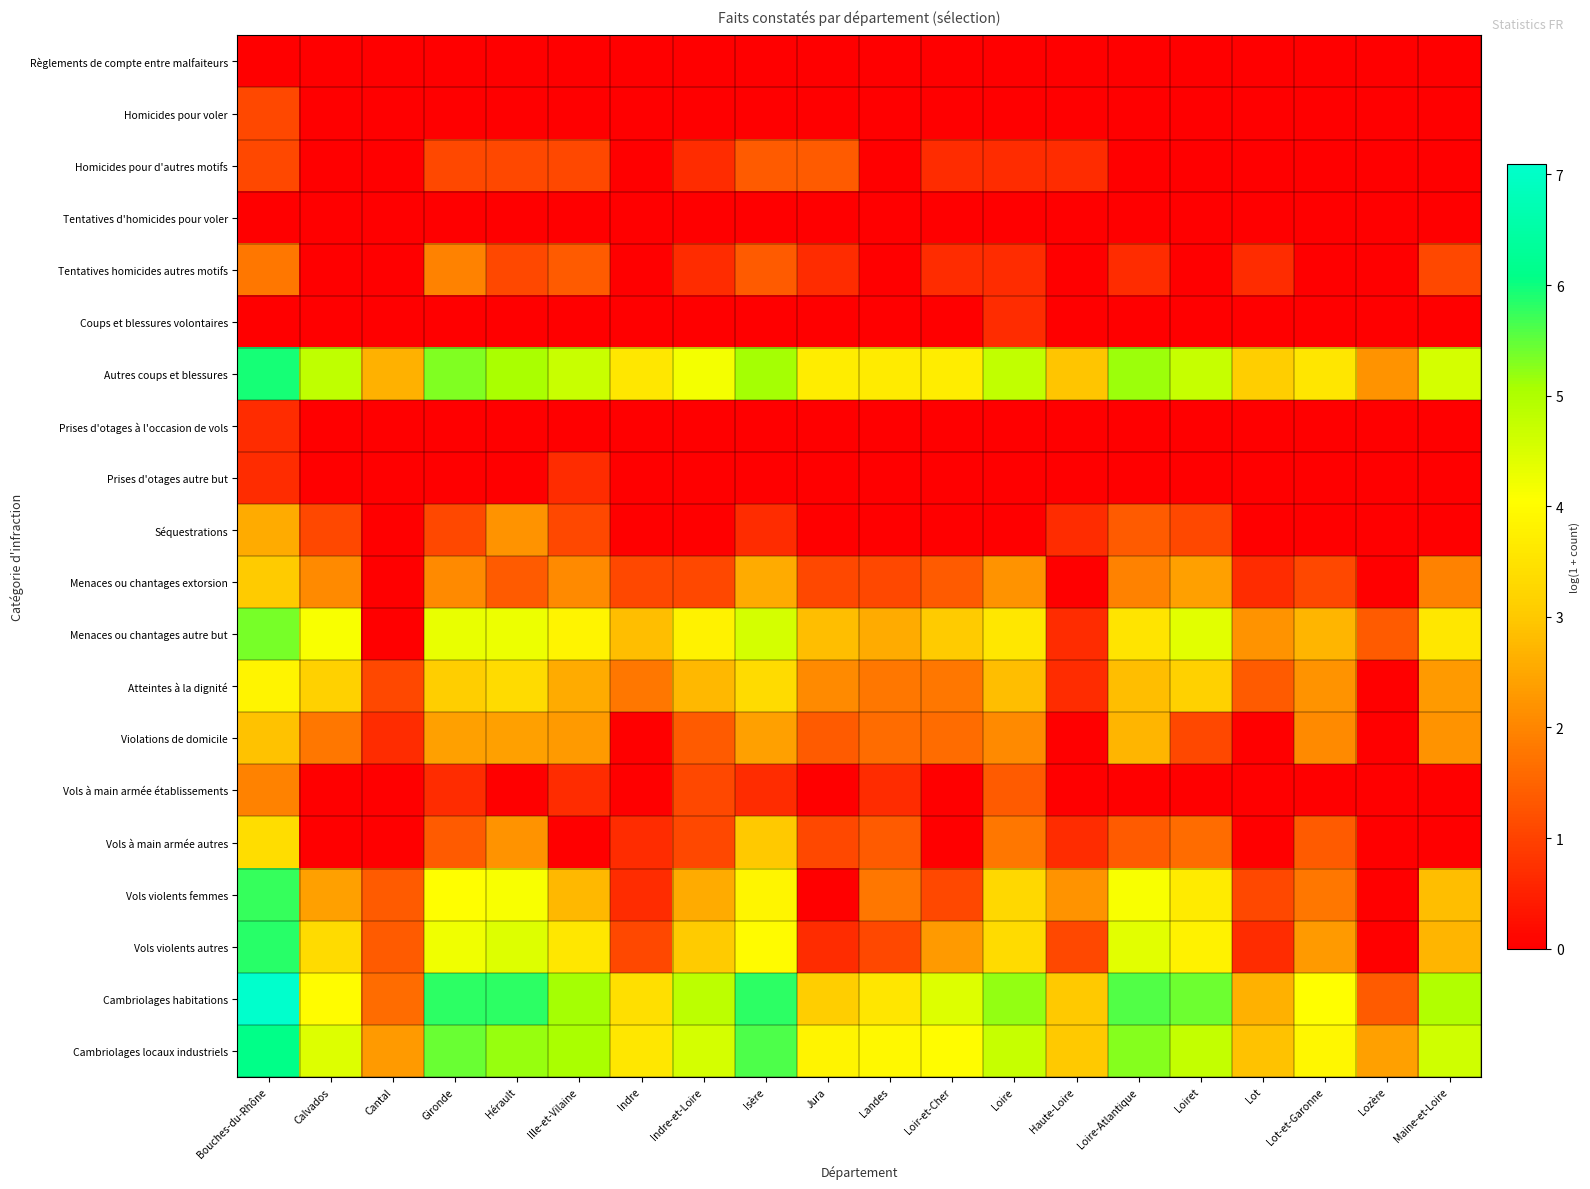

Reading left to right, what are all the values shown in this chart?

Règlements de compte entre malfaiteurs: Bouches-du-Rhône=0.0	Calvados=0.0	Cantal=0.0	Gironde=0.0	Hérault=0.0	Ille-et-Vilaine=0.0	Indre=0.0	Indre-et-Loire=0.0	Isère=0.0	Jura=0.0	Landes=0.0	Loir-et-Cher=0.0	Loire=0.0	Haute-Loire=0.0	Loire-Atlantique=0.0	Loiret=0.0	Lot=0.0	Lot-et-Garonne=0.0	Lozère=0.0	Maine-et-Loire=0.0
Homicides pour voler: Bouches-du-Rhône=1.1	Calvados=0.0	Cantal=0.0	Gironde=0.0	Hérault=0.0	Ille-et-Vilaine=0.0	Indre=0.0	Indre-et-Loire=0.0	Isère=0.0	Jura=0.0	Landes=0.0	Loir-et-Cher=0.0	Loire=0.0	Haute-Loire=0.0	Loire-Atlantique=0.0	Loiret=0.0	Lot=0.0	Lot-et-Garonne=0.0	Lozère=0.0	Maine-et-Loire=0.0
Homicides pour d'autres motifs: Bouches-du-Rhône=1.1	Calvados=0.0	Cantal=0.0	Gironde=1.1	Hérault=1.1	Ille-et-Vilaine=1.1	Indre=0.0	Indre-et-Loire=0.7	Isère=1.4	Jura=1.4	Landes=0.0	Loir-et-Cher=0.7	Loire=0.7	Haute-Loire=0.7	Loire-Atlantique=0.0	Loiret=0.0	Lot=0.0	Lot-et-Garonne=0.0	Lozère=0.0	Maine-et-Loire=0.0
Tentatives d'homicides pour voler: Bouches-du-Rhône=0.0	Calvados=0.0	Cantal=0.0	Gironde=0.0	Hérault=0.0	Ille-et-Vilaine=0.0	Indre=0.0	Indre-et-Loire=0.0	Isère=0.0	Jura=0.0	Landes=0.0	Loir-et-Cher=0.0	Loire=0.0	Haute-Loire=0.0	Loire-Atlantique=0.0	Loiret=0.0	Lot=0.0	Lot-et-Garonne=0.0	Lozère=0.0	Maine-et-Loire=0.0
Tentatives homicides autres motifs: Bouches-du-Rhône=1.8	Calvados=0.0	Cantal=0.0	Gironde=1.9	Hérault=1.1	Ille-et-Vilaine=1.4	Indre=0.0	Indre-et-Loire=0.7	Isère=1.4	Jura=0.7	Landes=0.0	Loir-et-Cher=0.7	Loire=0.7	Haute-Loire=0.0	Loire-Atlantique=0.7	Loiret=0.0	Lot=0.7	Lot-et-Garonne=0.0	Lozère=0.0	Maine-et-Loire=1.1
Coups et blessures volontaires: Bouches-du-Rhône=0.0	Calvados=0.0	Cantal=0.0	Gironde=0.0	Hérault=0.0	Ille-et-Vilaine=0.0	Indre=0.0	Indre-et-Loire=0.0	Isère=0.0	Jura=0.0	Landes=0.0	Loir-et-Cher=0.0	Loire=0.7	Haute-Loire=0.0	Loire-Atlantique=0.0	Loiret=0.0	Lot=0.0	Lot-et-Garonne=0.0	Lozère=0.0	Maine-et-Loire=0.0
Autres coups et blessures: Bouches-du-Rhône=5.9	Calvados=4.8	Cantal=2.6	Gironde=5.3	Hérault=5.1	Ille-et-Vilaine=4.7	Indre=3.6	Indre-et-Loire=4.2	Isère=5.1	Jura=3.7	Landes=3.7	Loir-et-Cher=3.7	Loire=4.8	Haute-Loire=2.9	Loire-Atlantique=5.1	Loiret=4.7	Lot=3.1	Lot-et-Garonne=3.6	Lozère=2.2	Maine-et-Loire=4.6
Prises d'otages à l'occasion de vols: Bouches-du-Rhône=0.7	Calvados=0.0	Cantal=0.0	Gironde=0.0	Hérault=0.0	Ille-et-Vilaine=0.0	Indre=0.0	Indre-et-Loire=0.0	Isère=0.0	Jura=0.0	Landes=0.0	Loir-et-Cher=0.0	Loire=0.0	Haute-Loire=0.0	Loire-Atlantique=0.0	Loiret=0.0	Lot=0.0	Lot-et-Garonne=0.0	Lozère=0.0	Maine-et-Loire=0.0
Prises d'otages autre but: Bouches-du-Rhône=0.7	Calvados=0.0	Cantal=0.0	Gironde=0.0	Hérault=0.0	Ille-et-Vilaine=0.7	Indre=0.0	Indre-et-Loire=0.0	Isère=0.0	Jura=0.0	Landes=0.0	Loir-et-Cher=0.0	Loire=0.0	Haute-Loire=0.0	Loire-Atlantique=0.0	Loiret=0.0	Lot=0.0	Lot-et-Garonne=0.0	Lozère=0.0	Maine-et-Loire=0.0
Séquestrations: Bouches-du-Rhône=2.6	Calvados=1.1	Cantal=0.0	Gironde=1.1	Hérault=2.2	Ille-et-Vilaine=1.1	Indre=0.0	Indre-et-Loire=0.0	Isère=0.7	Jura=0.0	Landes=0.0	Loir-et-Cher=0.0	Loire=0.0	Haute-Loire=0.7	Loire-Atlantique=1.4	Loiret=1.1	Lot=0.0	Lot-et-Garonne=0.0	Lozère=0.0	Maine-et-Loire=0.0
Menaces ou chantages extorsion: Bouches-du-Rhône=3.0	Calvados=2.1	Cantal=0.0	Gironde=2.1	Hérault=1.4	Ille-et-Vilaine=2.1	Indre=1.1	Indre-et-Loire=1.1	Isère=2.6	Jura=1.1	Landes=1.1	Loir-et-Cher=1.4	Loire=2.2	Haute-Loire=0.0	Loire-Atlantique=1.9	Loiret=2.4	Lot=0.7	Lot-et-Garonne=1.1	Lozère=0.0	Maine-et-Loire=1.9
Menaces ou chantages autre but: Bouches-du-Rhône=5.4	Calvados=4.1	Cantal=0.0	Gironde=4.3	Hérault=4.3	Ille-et-Vilaine=3.9	Indre=2.8	Indre-et-Loire=3.8	Isère=4.6	Jura=2.8	Landes=2.6	Loir-et-Cher=3.0	Loire=3.6	Haute-Loire=0.7	Loire-Atlantique=3.5	Loiret=4.4	Lot=2.2	Lot-et-Garonne=2.7	Lozère=1.4	Maine-et-Loire=3.6
Atteintes à la dignité: Bouches-du-Rhône=3.9	Calvados=3.1	Cantal=1.1	Gironde=3.1	Hérault=3.3	Ille-et-Vilaine=2.6	Indre=1.8	Indre-et-Loire=2.8	Isère=3.3	Jura=2.1	Landes=1.8	Loir-et-Cher=1.8	Loire=2.8	Haute-Loire=0.7	Loire-Atlantique=2.8	Loiret=3.1	Lot=1.4	Lot-et-Garonne=2.2	Lozère=0.0	Maine-et-Loire=2.3
Violations de domicile: Bouches-du-Rhône=2.9	Calvados=1.8	Cantal=0.7	Gironde=2.4	Hérault=2.4	Ille-et-Vilaine=2.3	Indre=0.0	Indre-et-Loire=1.4	Isère=2.4	Jura=1.4	Landes=1.6	Loir-et-Cher=1.6	Loire=2.1	Haute-Loire=0.0	Loire-Atlantique=2.7	Loiret=1.1	Lot=0.0	Lot-et-Garonne=2.1	Lozère=0.0	Maine-et-Loire=2.2
Vols à main armée établissements: Bouches-du-Rhône=1.9	Calvados=0.0	Cantal=0.0	Gironde=0.7	Hérault=0.0	Ille-et-Vilaine=0.7	Indre=0.0	Indre-et-Loire=1.1	Isère=0.7	Jura=0.0	Landes=0.7	Loir-et-Cher=0.0	Loire=1.4	Haute-Loire=0.0	Loire-Atlantique=0.0	Loiret=0.0	Lot=0.0	Lot-et-Garonne=0.0	Lozère=0.0	Maine-et-Loire=0.0
Vols à main armée autres: Bouches-du-Rhône=3.4	Calvados=0.0	Cantal=0.0	Gironde=1.4	Hérault=2.2	Ille-et-Vilaine=0.0	Indre=0.7	Indre-et-Loire=1.1	Isère=3.0	Jura=1.1	Landes=1.4	Loir-et-Cher=0.0	Loire=1.8	Haute-Loire=0.7	Loire-Atlantique=1.4	Loiret=1.6	Lot=0.0	Lot-et-Garonne=1.4	Lozère=0.0	Maine-et-Loire=0.0
Vols violents femmes: Bouches-du-Rhône=5.8	Calvados=2.4	Cantal=1.4	Gironde=4.0	Hérault=4.1	Ille-et-Vilaine=2.8	Indre=0.7	Indre-et-Loire=2.6	Isère=3.9	Jura=0.0	Landes=1.8	Loir-et-Cher=1.1	Loire=3.3	Haute-Loire=2.2	Loire-Atlantique=4.1	Loiret=3.7	Lot=1.1	Lot-et-Garonne=1.8	Lozère=0.0	Maine-et-Loire=2.8
Vols violents autres: Bouches-du-Rhône=5.8	Calvados=3.3	Cantal=1.4	Gironde=4.2	Hérault=4.5	Ille-et-Vilaine=3.6	Indre=1.1	Indre-et-Loire=3.0	Isère=4.0	Jura=0.7	Landes=1.1	Loir-et-Cher=2.3	Loire=3.3	Haute-Loire=1.1	Loire-Atlantique=4.4	Loiret=3.8	Lot=0.7	Lot-et-Garonne=2.3	Lozère=0.0	Maine-et-Loire=2.7
Cambriolages habitations: Bouches-du-Rhône=7.1	Calvados=4.0	Cantal=1.6	Gironde=5.8	Hérault=5.8	Ille-et-Vilaine=5.1	Indre=3.4	Indre-et-Loire=4.9	Isère=5.8	Jura=3.1	Landes=3.6	Loir-et-Cher=4.4	Loire=5.2	Haute-Loire=3.0	Loire-Atlantique=5.6	Loiret=5.4	Lot=2.6	Lot-et-Garonne=4.0	Lozère=1.4	Maine-et-Loire=5.0
Cambriolages locaux industriels: Bouches-du-Rhône=6.1	Calvados=4.4	Cantal=2.3	Gironde=5.5	Hérault=5.2	Ille-et-Vilaine=5.1	Indre=3.6	Indre-et-Loire=4.6	Isère=5.6	Jura=3.8	Landes=3.9	Loir-et-Cher=4.0	Loire=4.7	Haute-Loire=3.0	Loire-Atlantique=5.3	Loiret=4.8	Lot=2.9	Lot-et-Garonne=3.9	Lozère=2.4	Maine-et-Loire=4.6